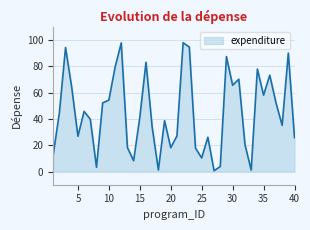

What is the difference between the maximum and minimum values?

97.3